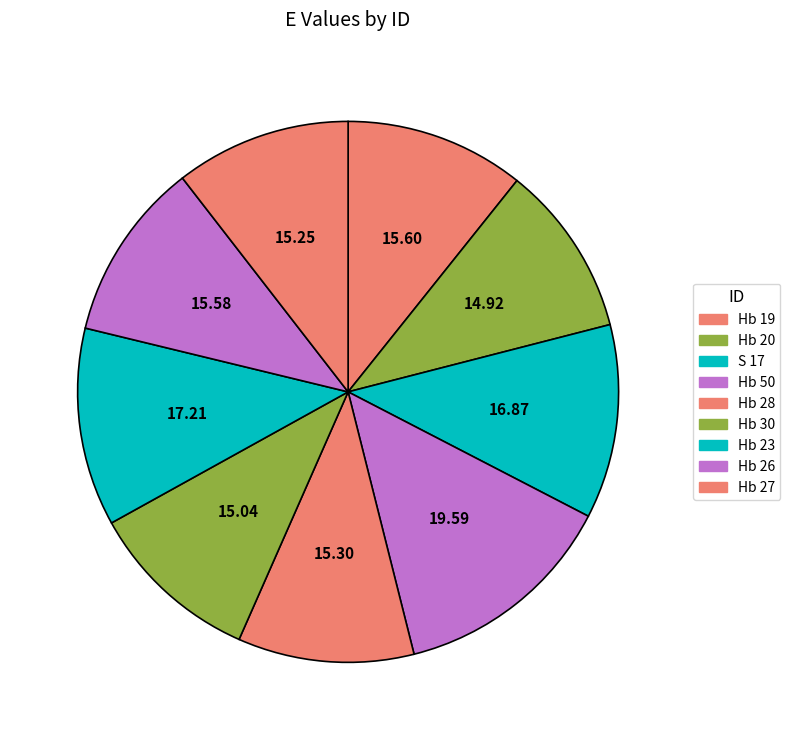

How many segments does this pie chart have?

9